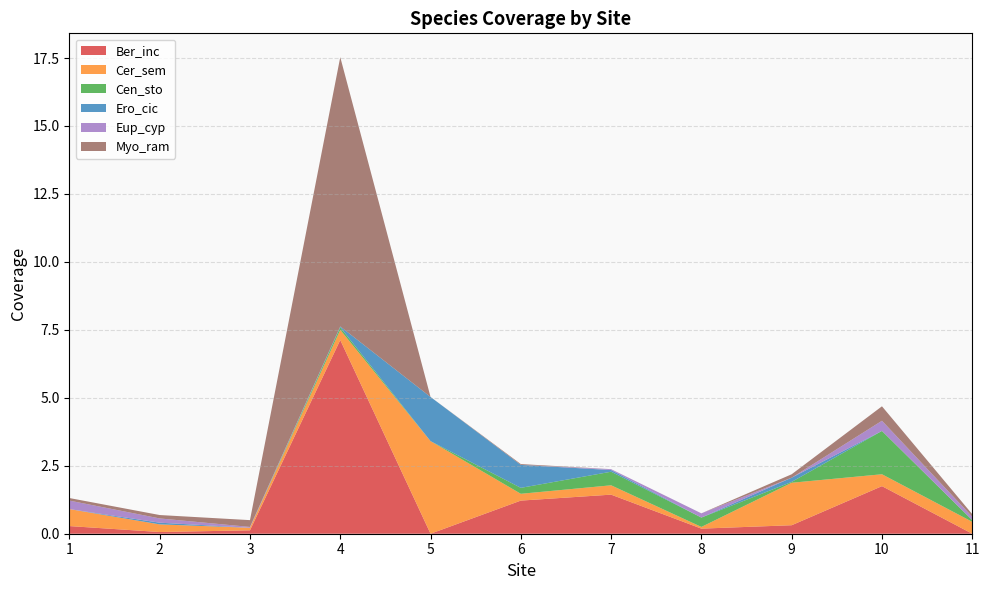

Reading left to right, transcribe all the data shown in this chart.

Ber_inc: 0.3	0.1	0.1	7.1	0.0	1.2	1.4	0.2	0.3	1.8	0.0
Cer_sem: 0.6	0.3	0.1	0.4	3.4	0.2	0.3	0.1	1.6	0.4	0.4
Cen_sto: 0.0	0.0	0.0	0.1	0.0	0.2	0.5	0.3	0.0	1.6	0.1
Ero_cic: 0.0	0.1	0.0	0.0	1.6	0.8	0.1	0.0	0.2	0.0	0.0
Eup_cyp: 0.3	0.2	0.0	0.0	0.0	0.0	0.0	0.2	0.0	0.4	0.1
Myo_ram: 0.1	0.1	0.2	9.9	0.0	0.0	0.0	0.0	0.1	0.5	0.1